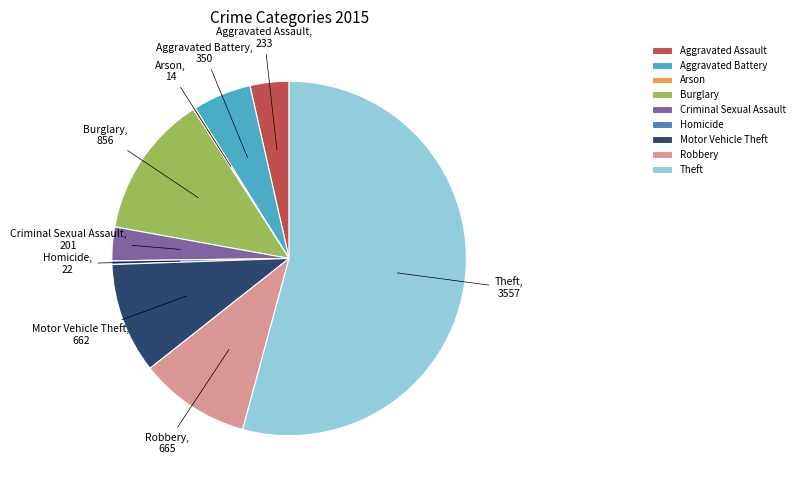

Do Robbery and Burglary together represent more than half of the pie?

No